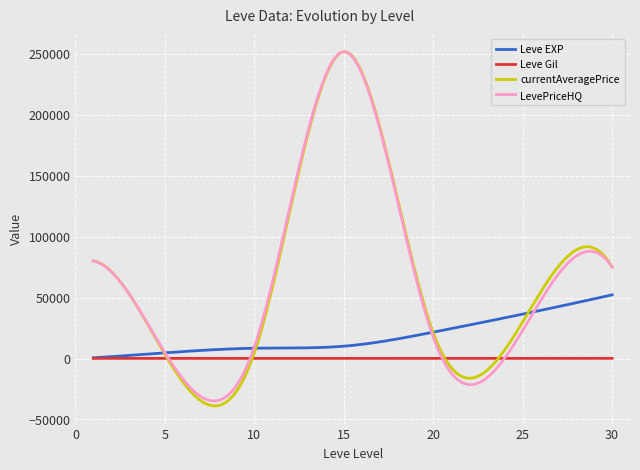

What is the minimum value for currentAveragePrice?

-38835.3